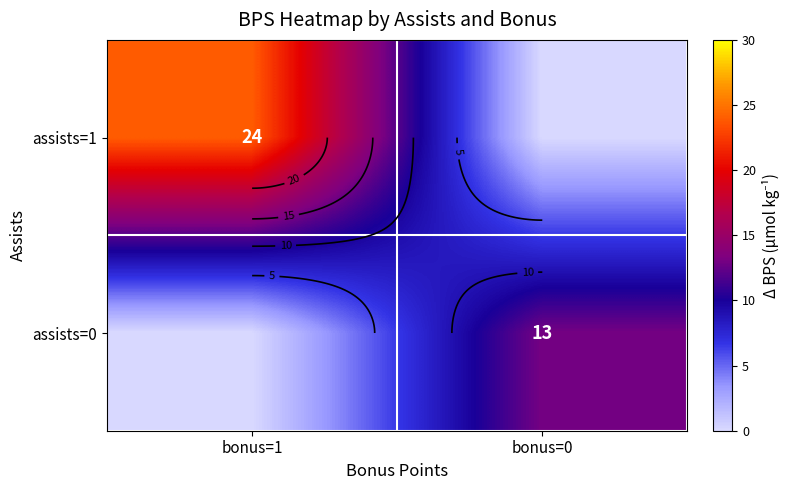

What is the sum of the assists=1 values at bonus=0 and bonus=1?

24